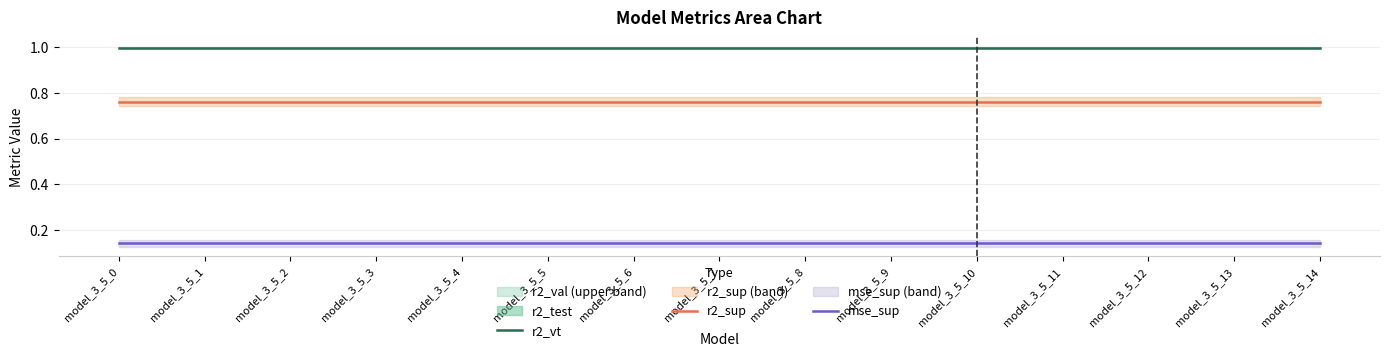

The value of r2_sup at model_3_5_4 is 0.4. True or false?

False